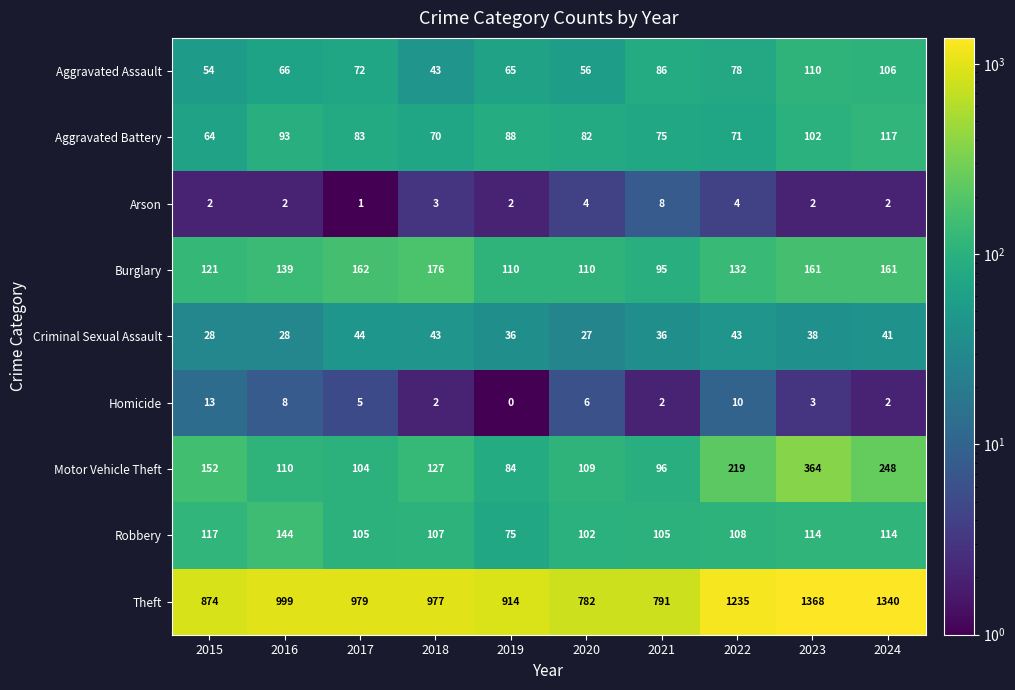

Which series has the largest total across all categories?

Theft